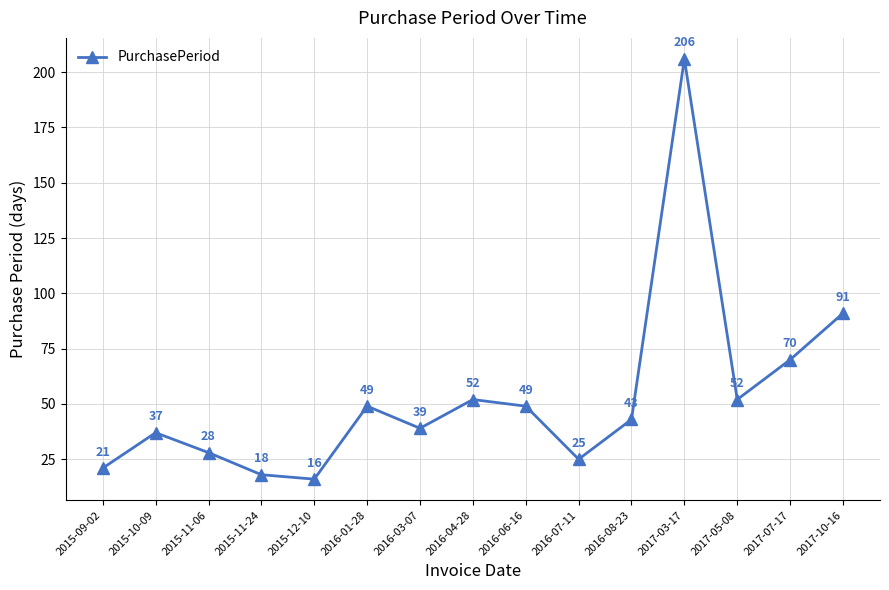

What is the average value?

53